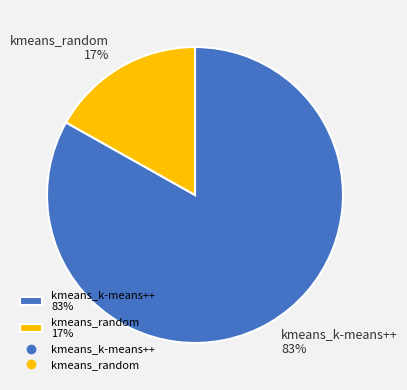

Count the number of slices in the pie.

2